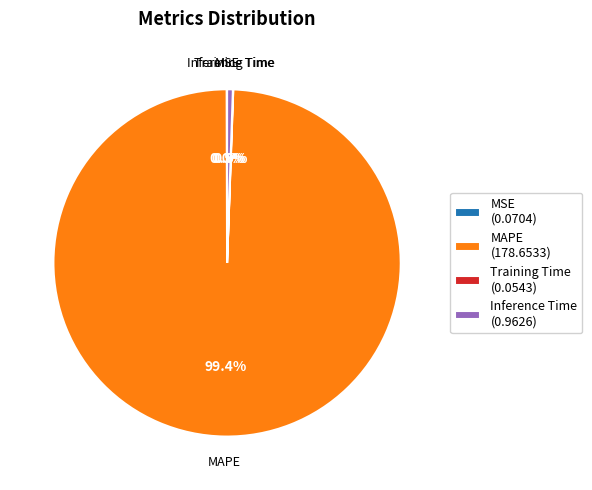

Is MAPE the majority of the pie?

Yes